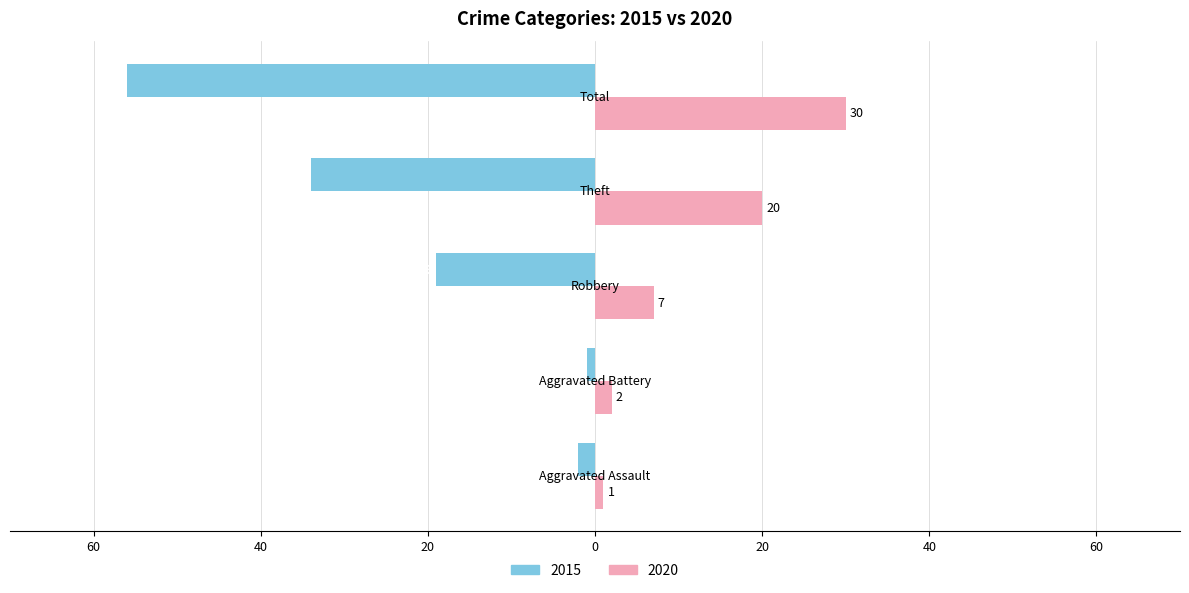

What is the label of the 5th bar from the left?

Total